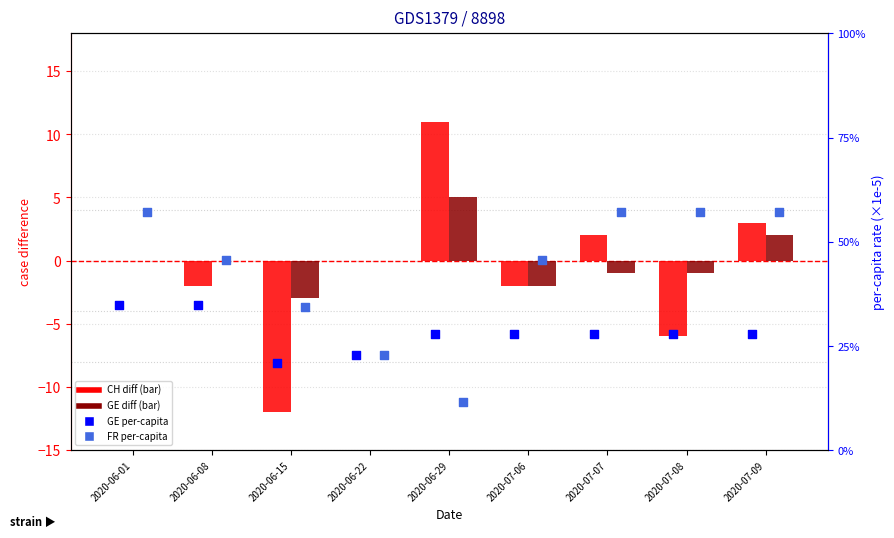

Is the value of CH diff at 2020-06-08 greater than the value of GE diff at 2020-07-06?

No